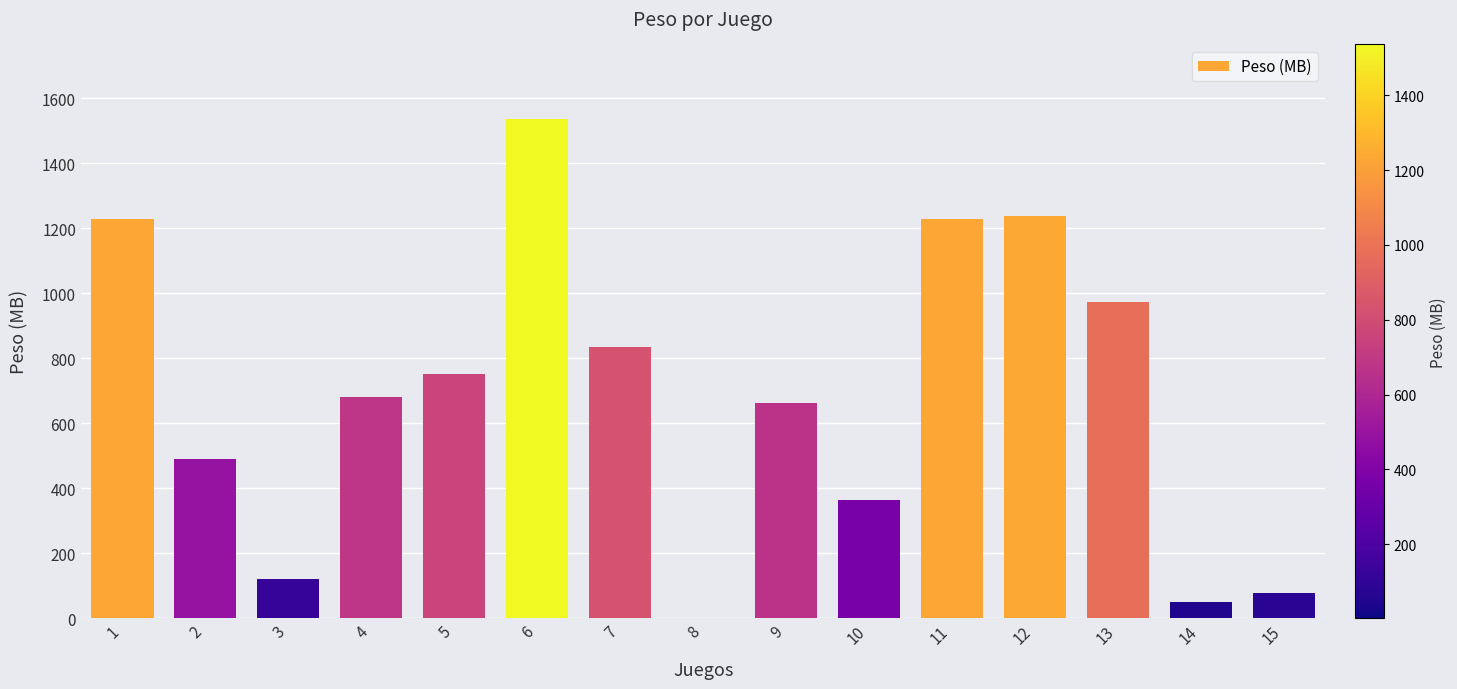

Where does the data first go above 682?

1